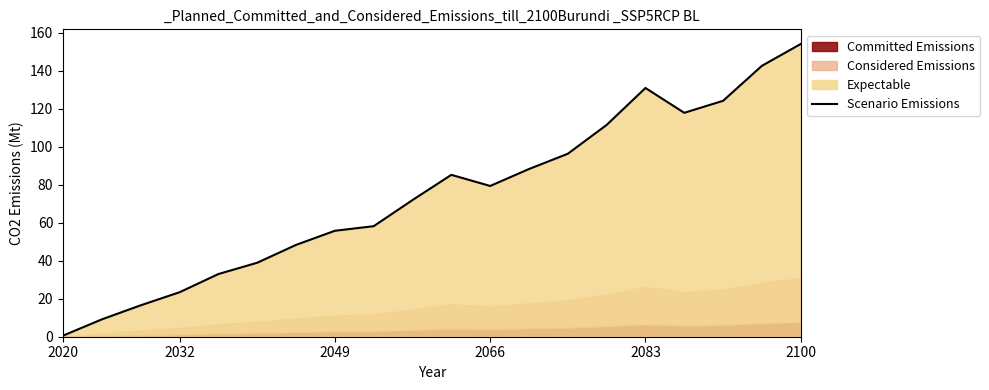

What is the highest value of the Scenario Emissions series?

154.2